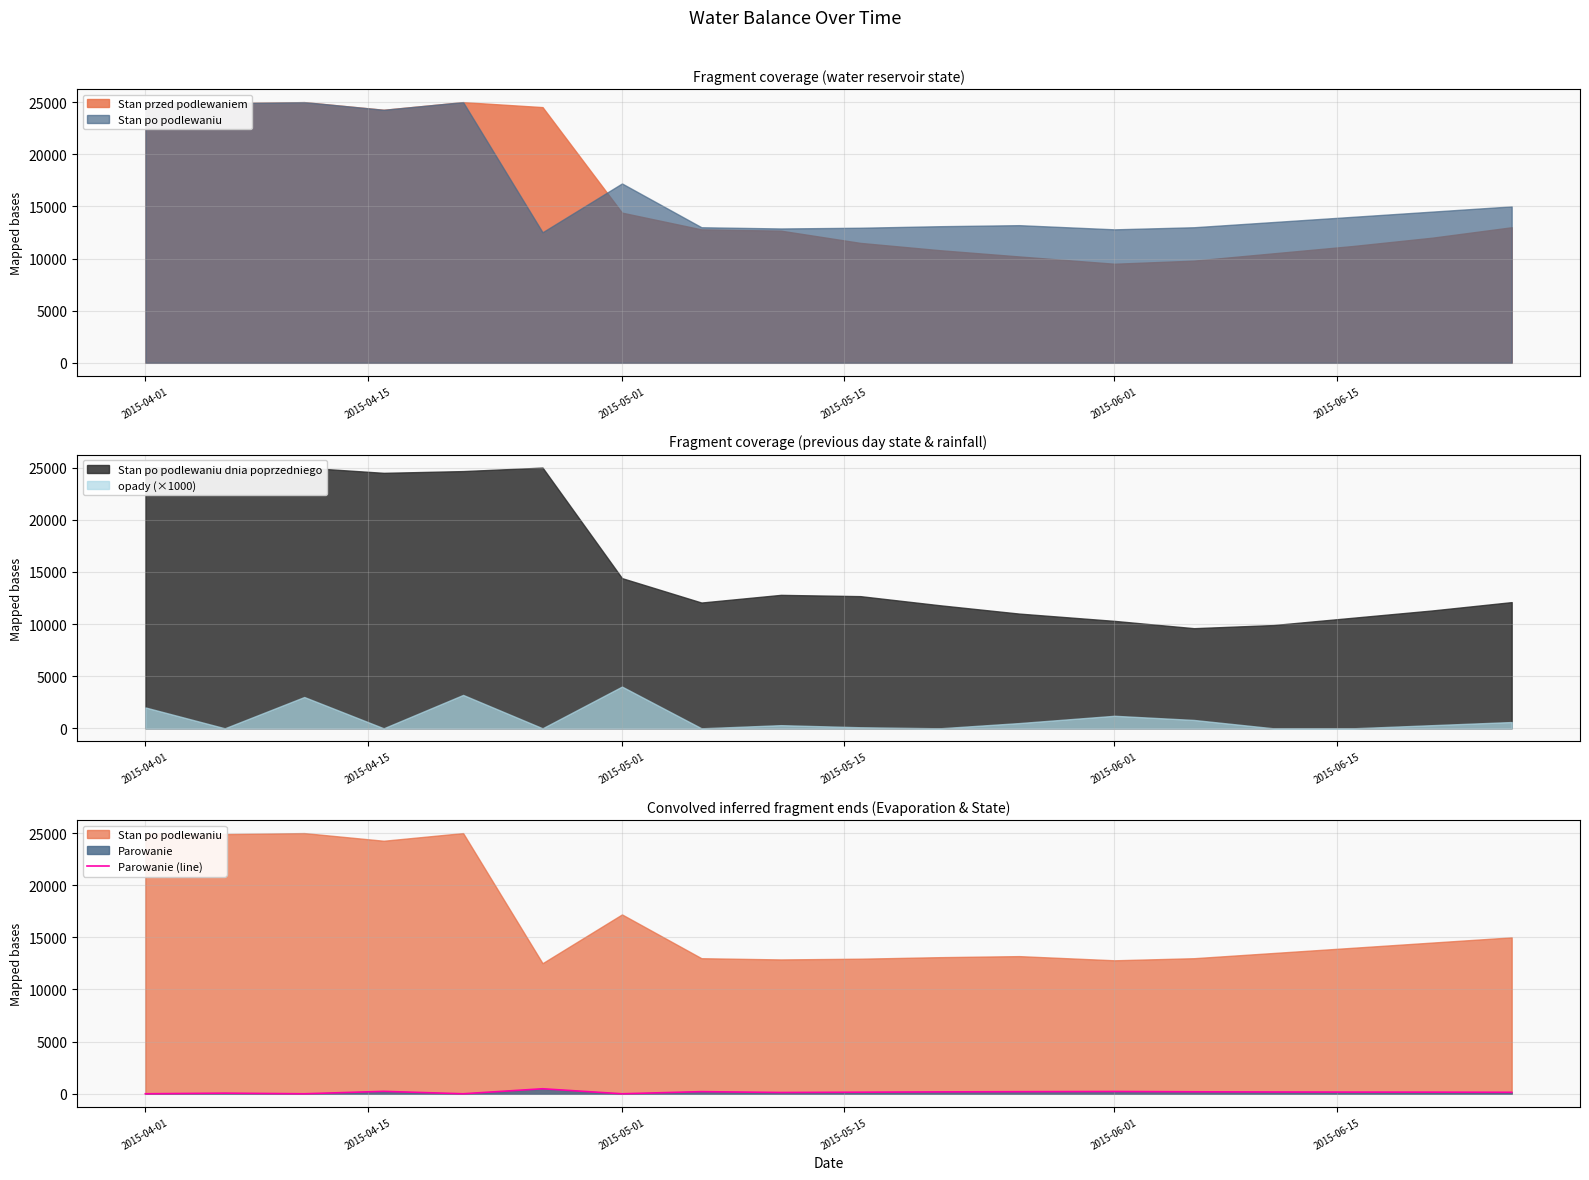

How many data points are less than 160?

9